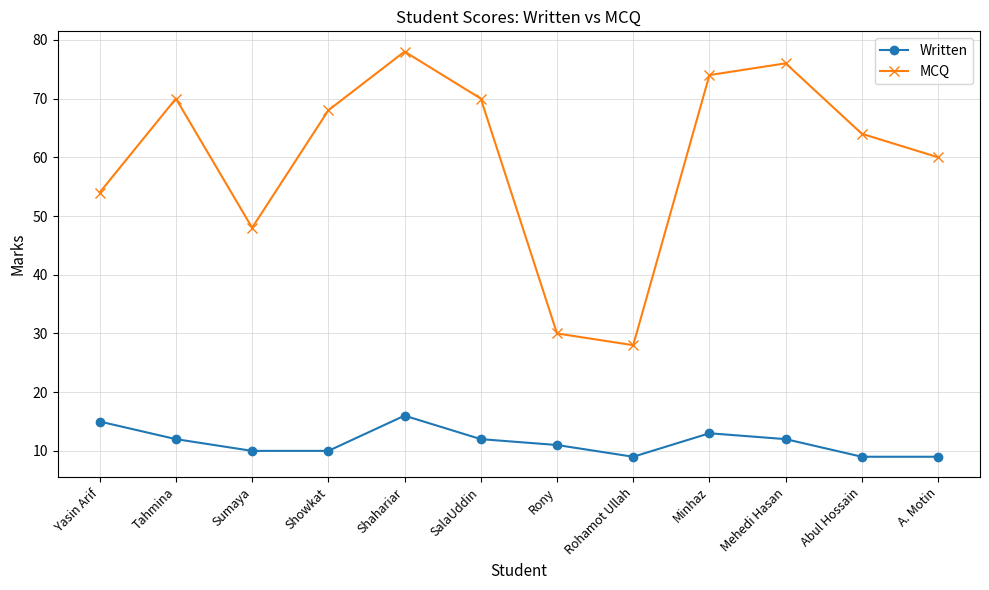

True or false: MCQ and Written intersect in this chart.

False